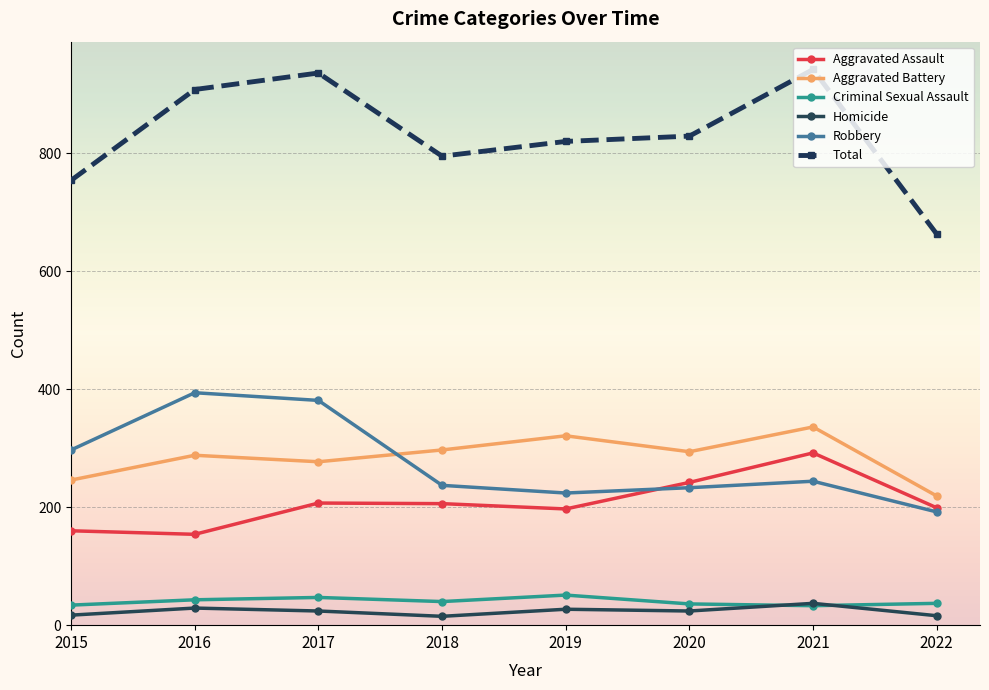

How many lines are shown in the chart?

6